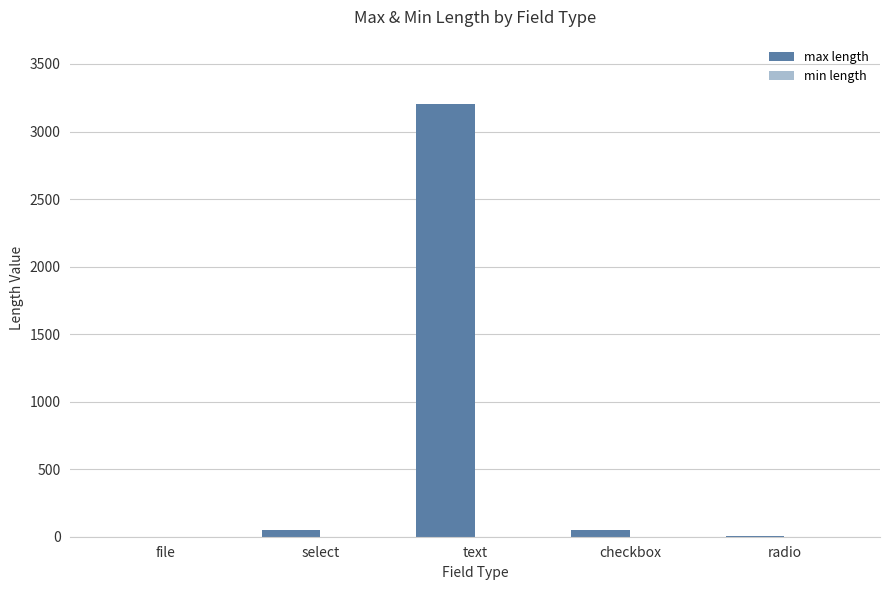

What is the maximum value shown in the chart?

3200